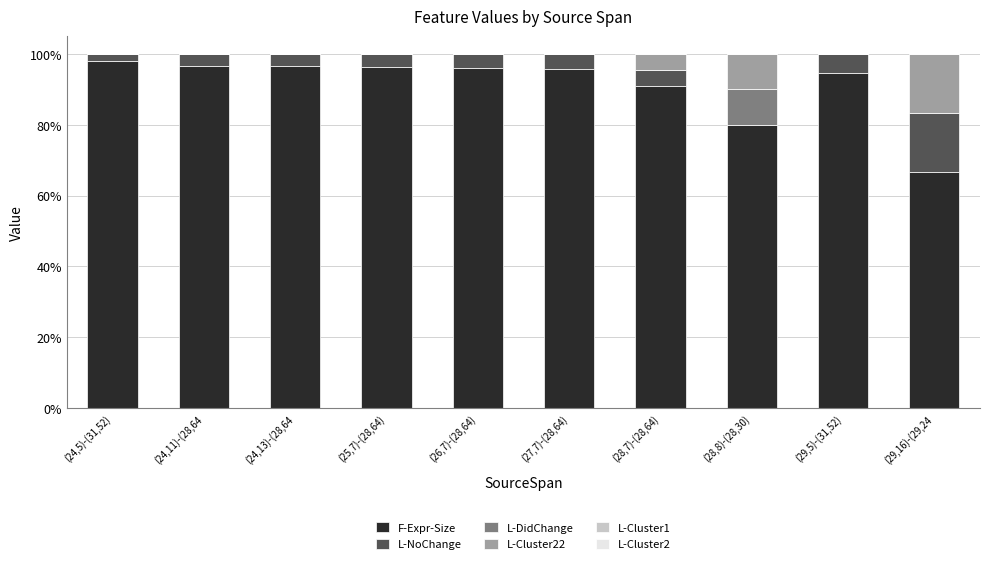

Are the bars horizontal?

No